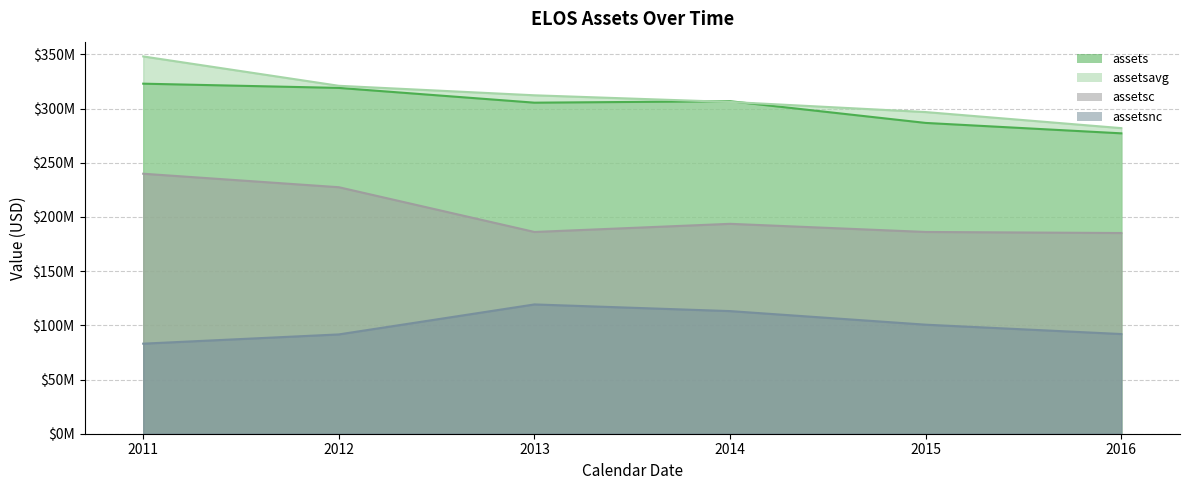

How many categories are shown in the chart?

6